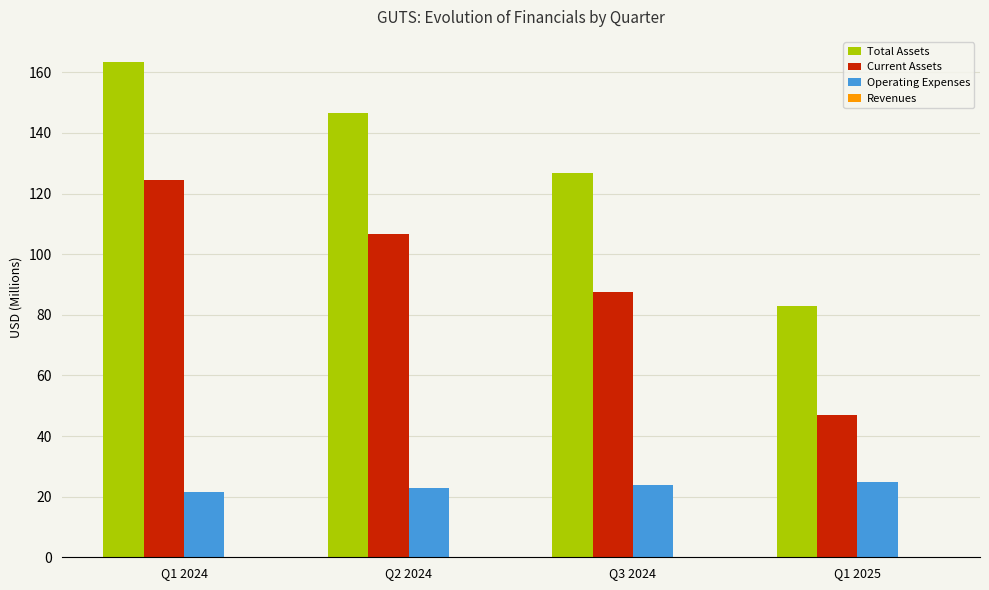

Count the number of categories in the chart.

4